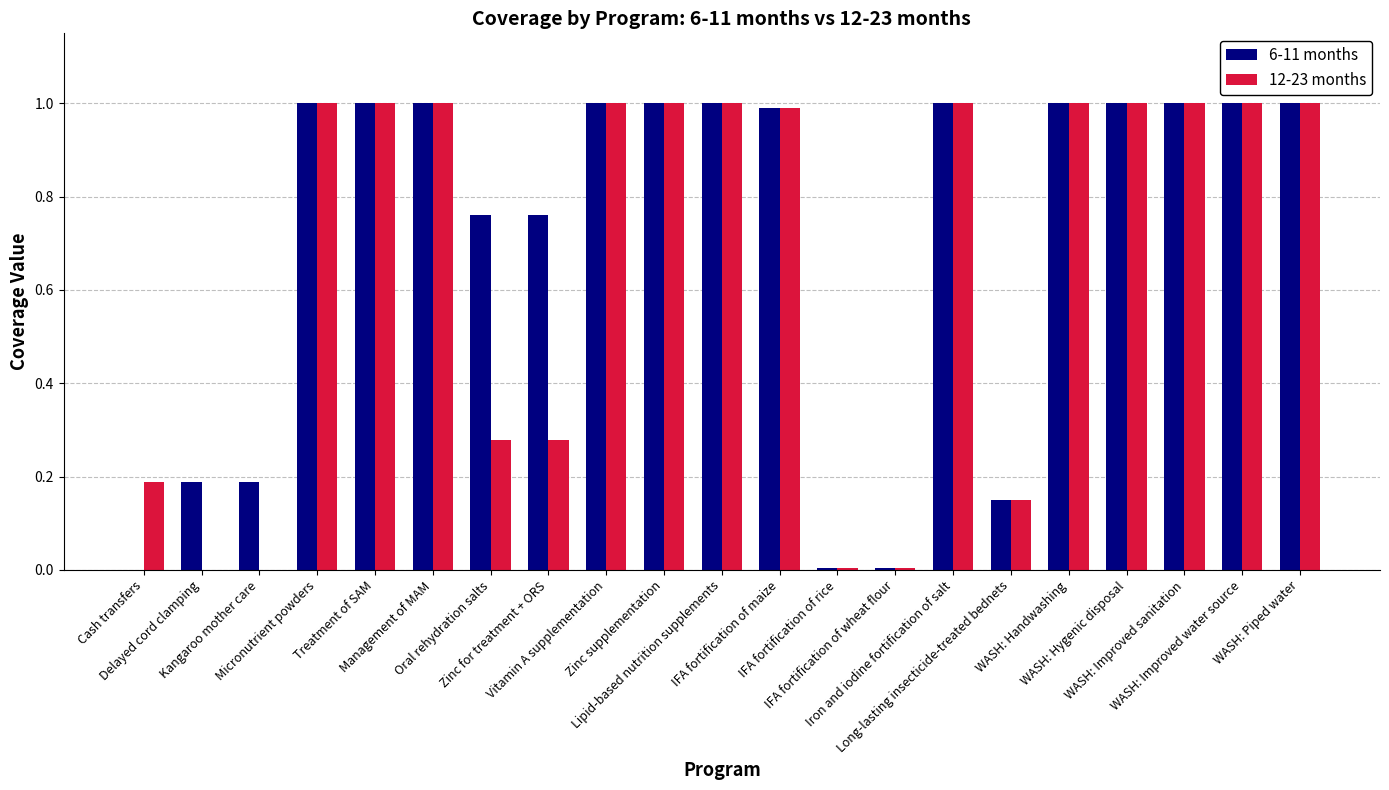

Which series has the largest total across all categories?

6-11 months